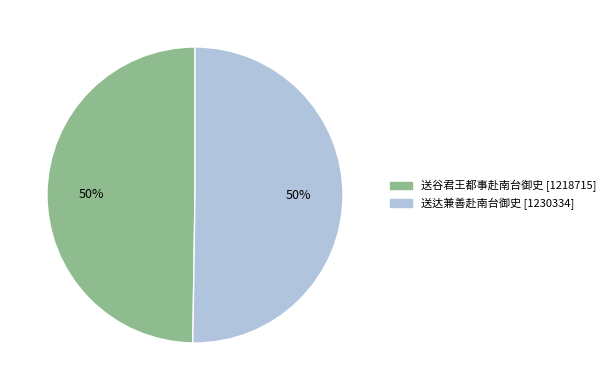

To the nearest percent, what percentage of the pie is 送谷君王都事赴南台御史?

50%